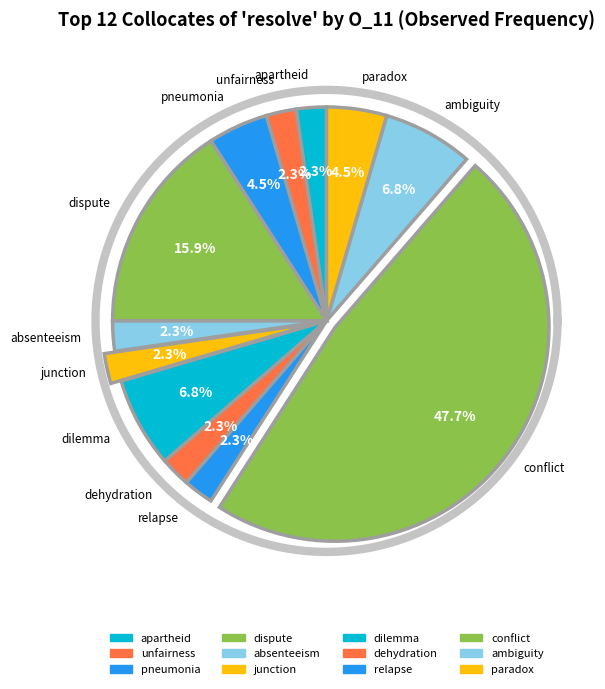

Between dispute and apartheid, which is larger?

dispute